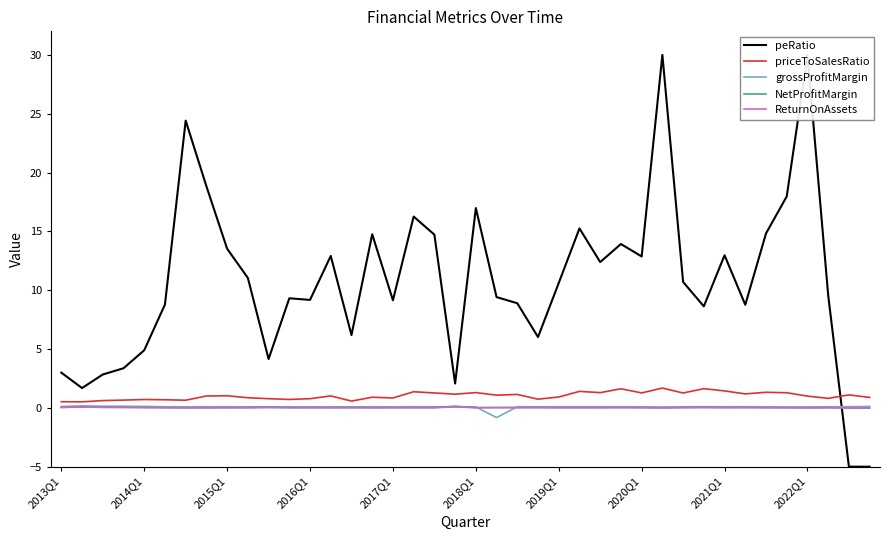

The value of ReturnOnAssets at 21 is 0.0. True or false?

False